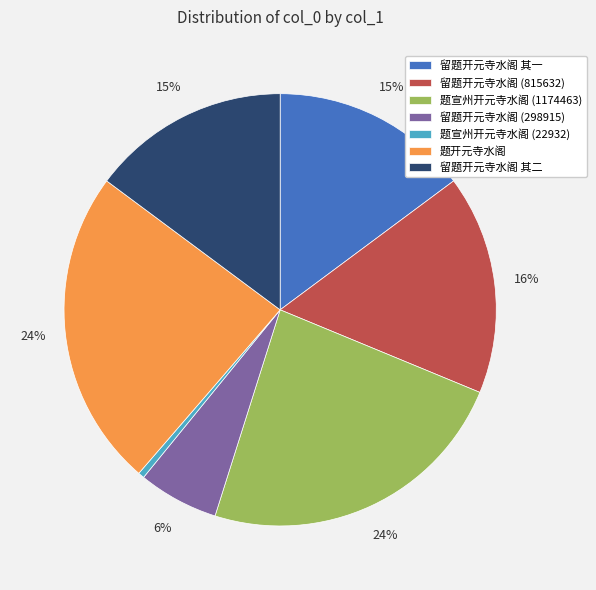

To the nearest percent, what percentage of the pie is 留题开元寺水阁 (815632)?

16%